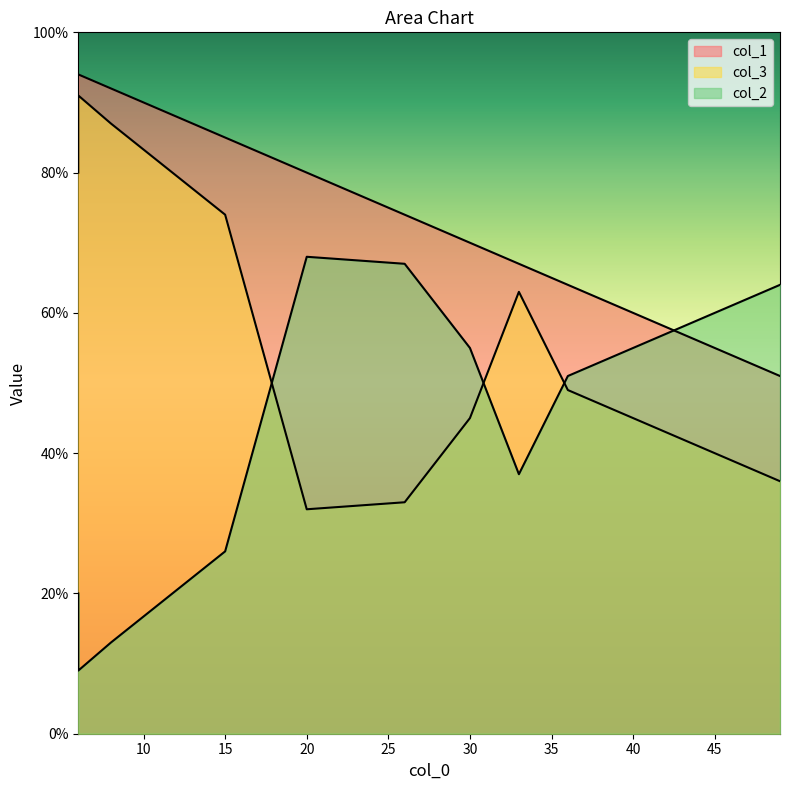

Rank the series by their maximum value, from highest to lowest.

col_1, col_3, col_2